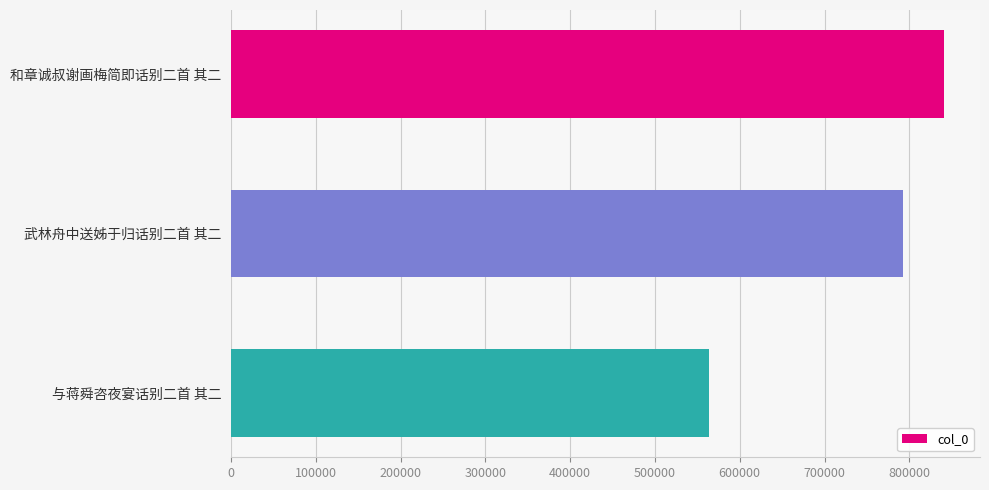

Count the number of categories in the chart.

3